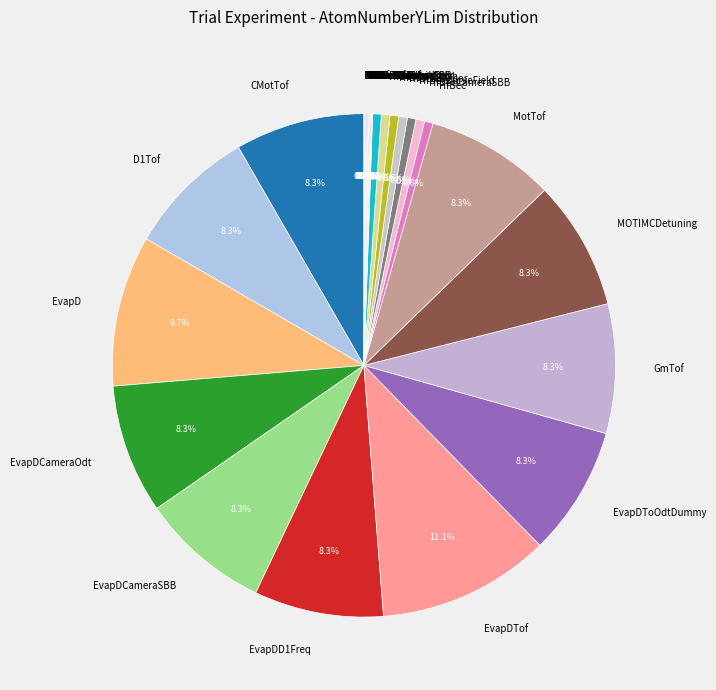

Which category has the biggest portion of the pie?

EvapDTof